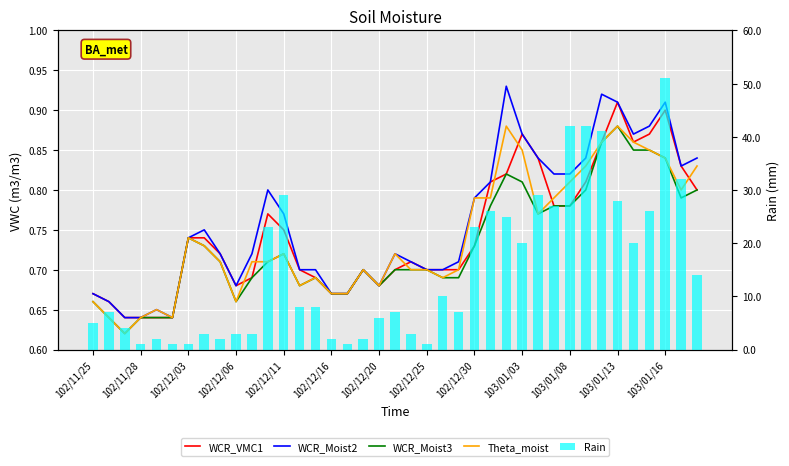

Which series changed the most between 102/11/28 and 102/12/20?

Rain